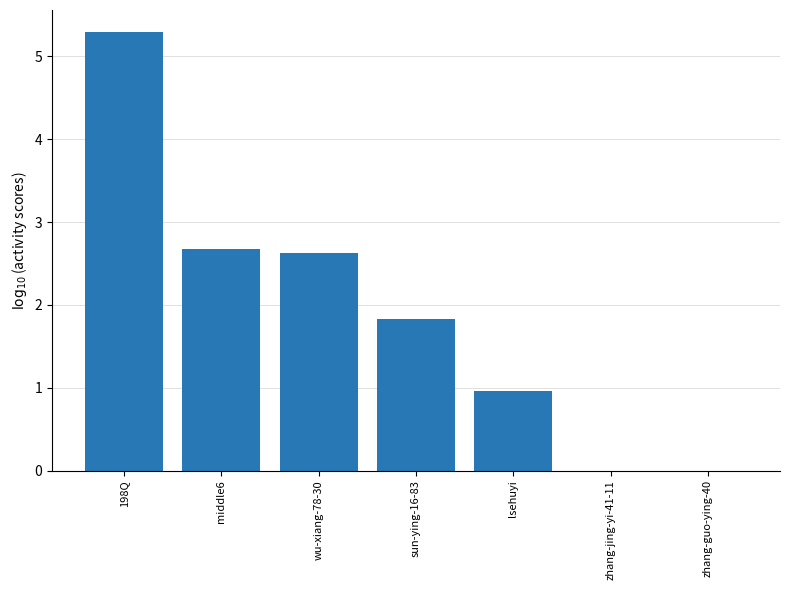

What is the sum of the values at zhang-jing-yi-41-11 and sun-ying-16-83?

1.8